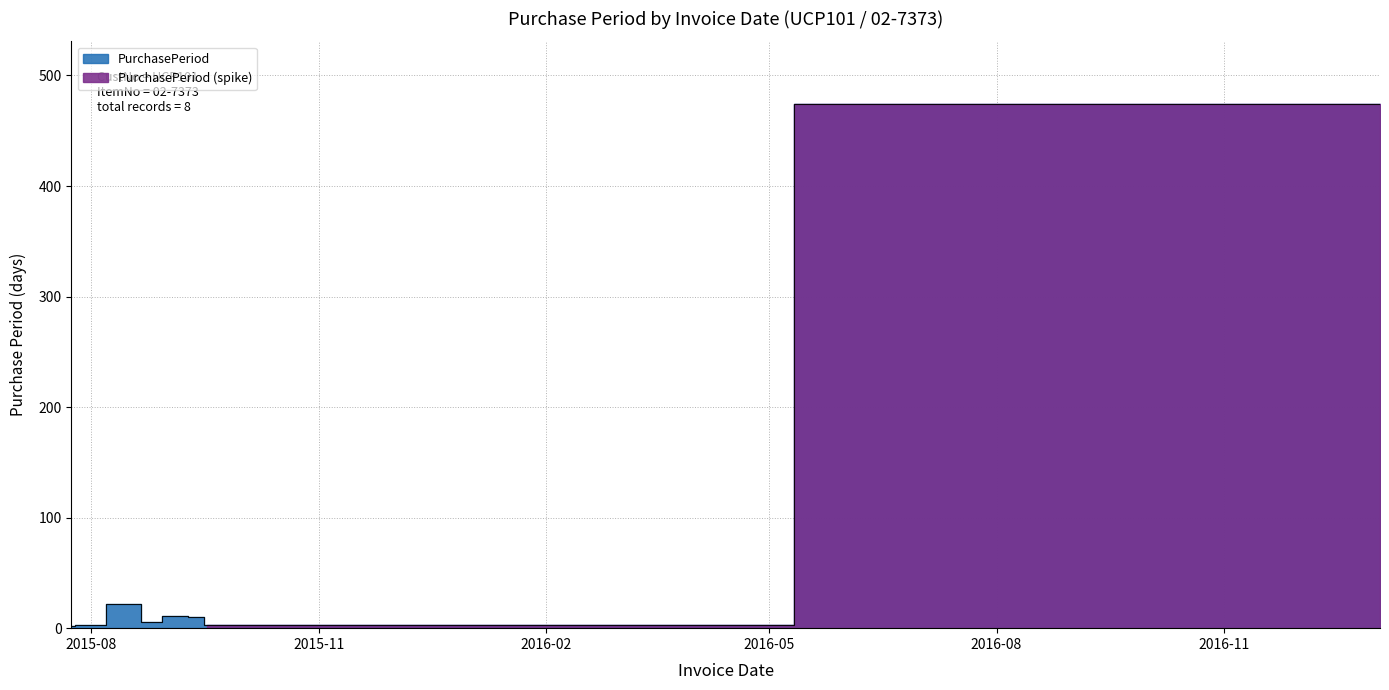

How many data points are less than 10?

4